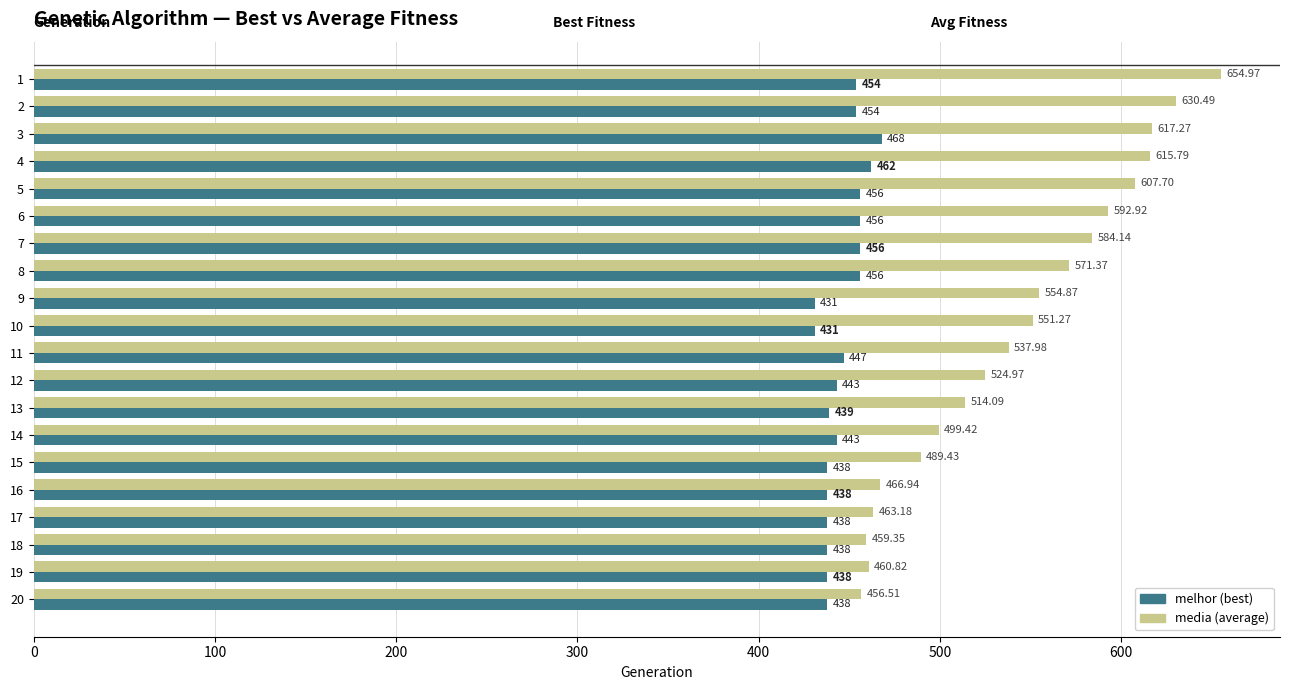

How many data points does each series have?

20